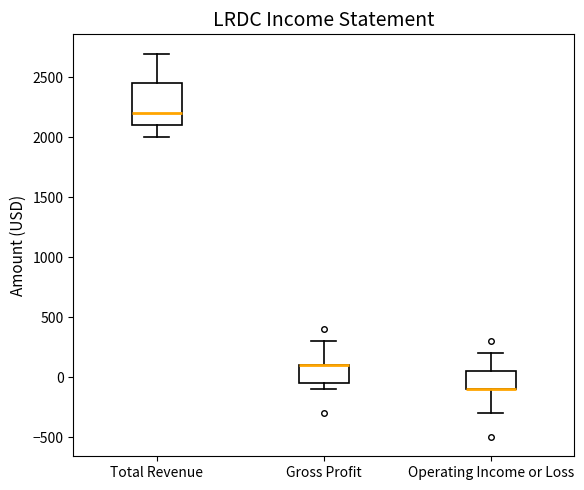

Where does the lower whisker of the box for Total Revenue end on the y-axis? The values are not printed on the chart, so give them approximately, as read against the axis.

2000